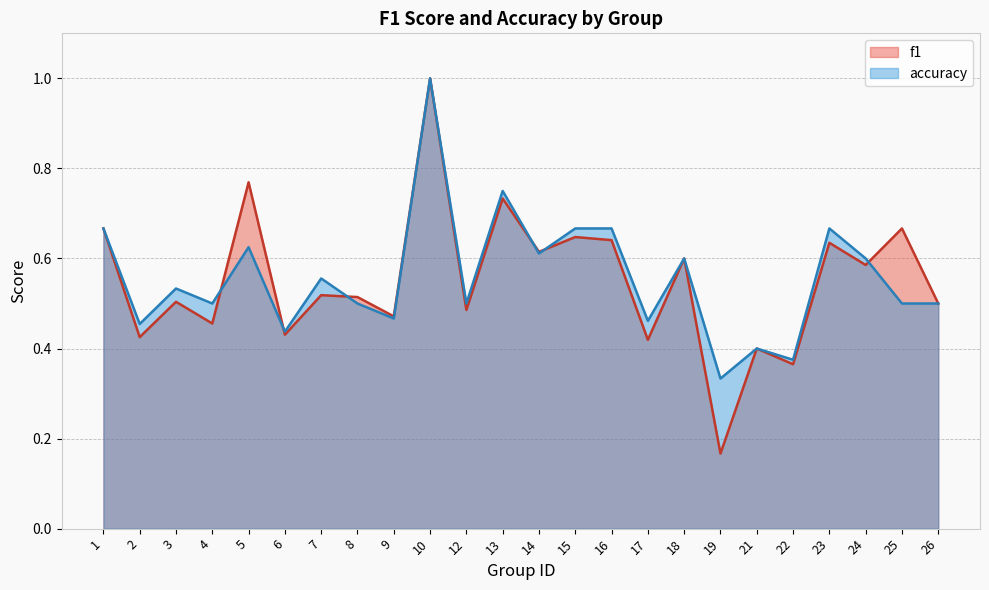

Does the chart display data point markers on the line(s)?

No